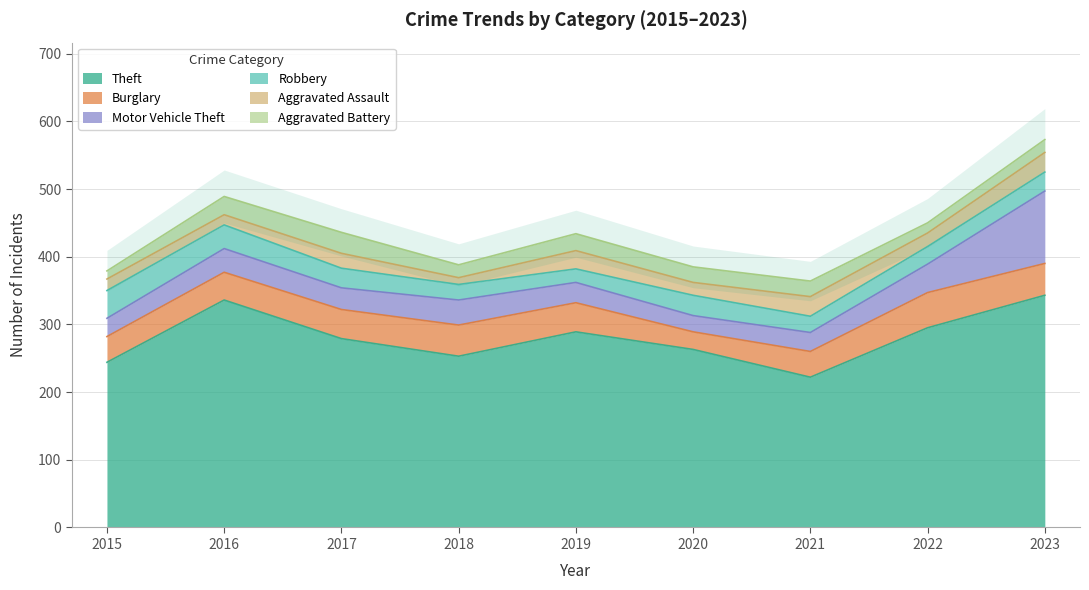

At which label is Aggravated Assault closest to 19?

2020